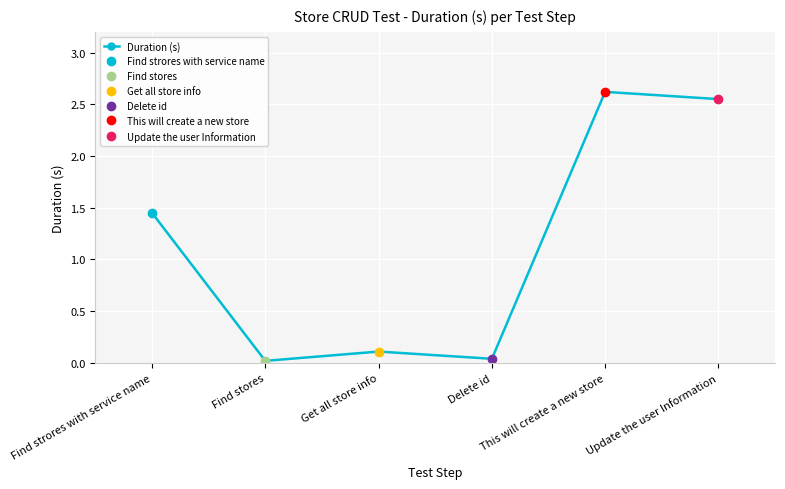

Where is the first local minimum?

Find stores